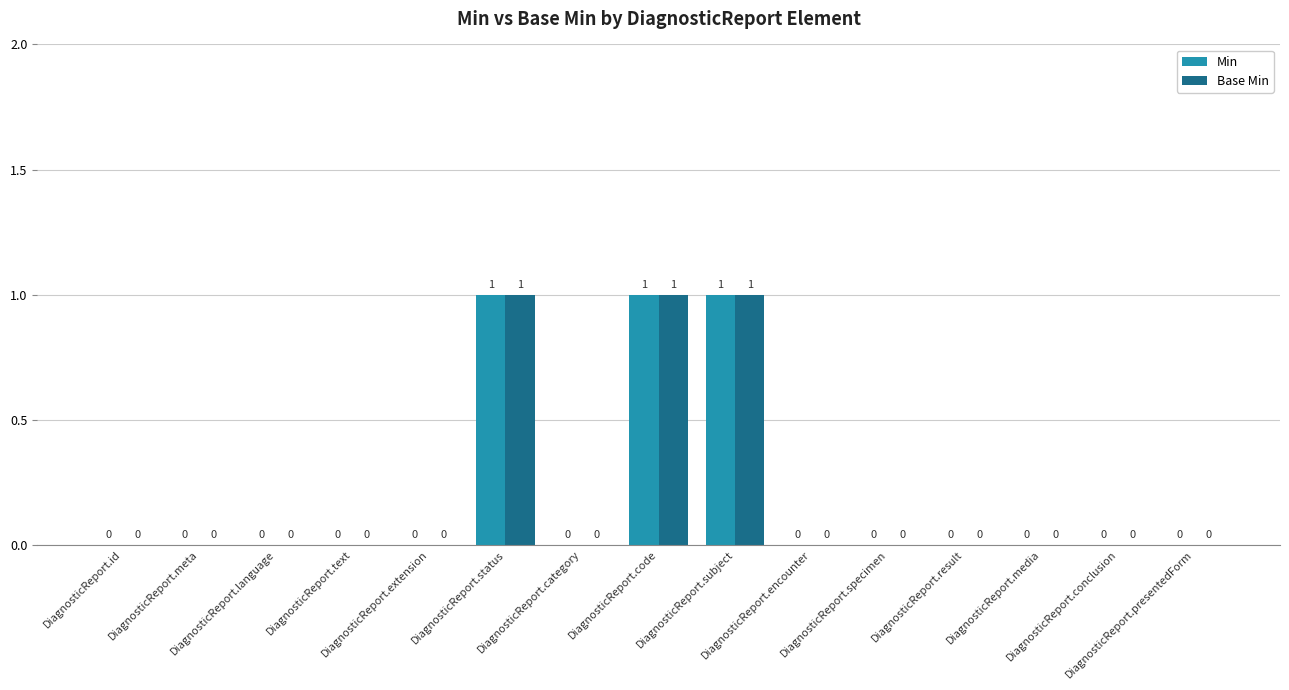

What is the sum of all Min values?

3